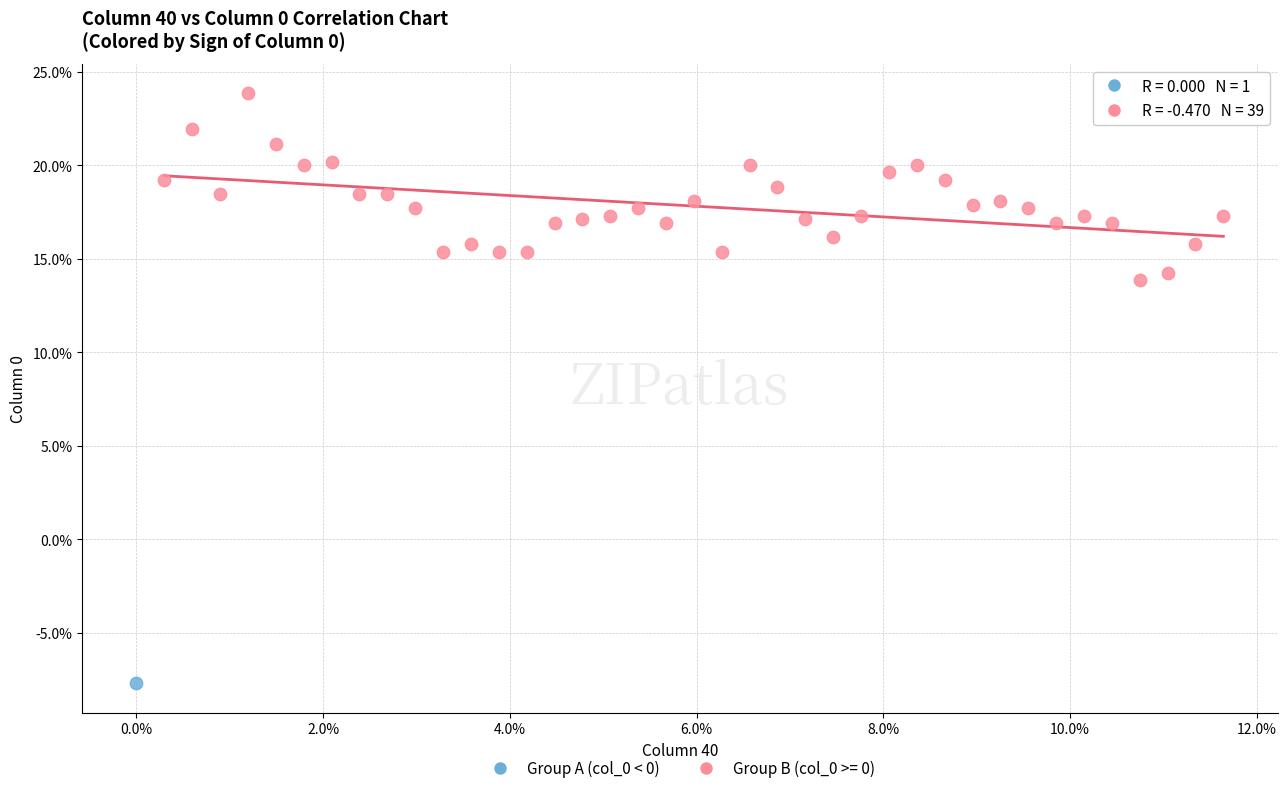

What are all the series names shown in the legend?

Group A (col_0 < 0), Group B (col_0 >= 0)